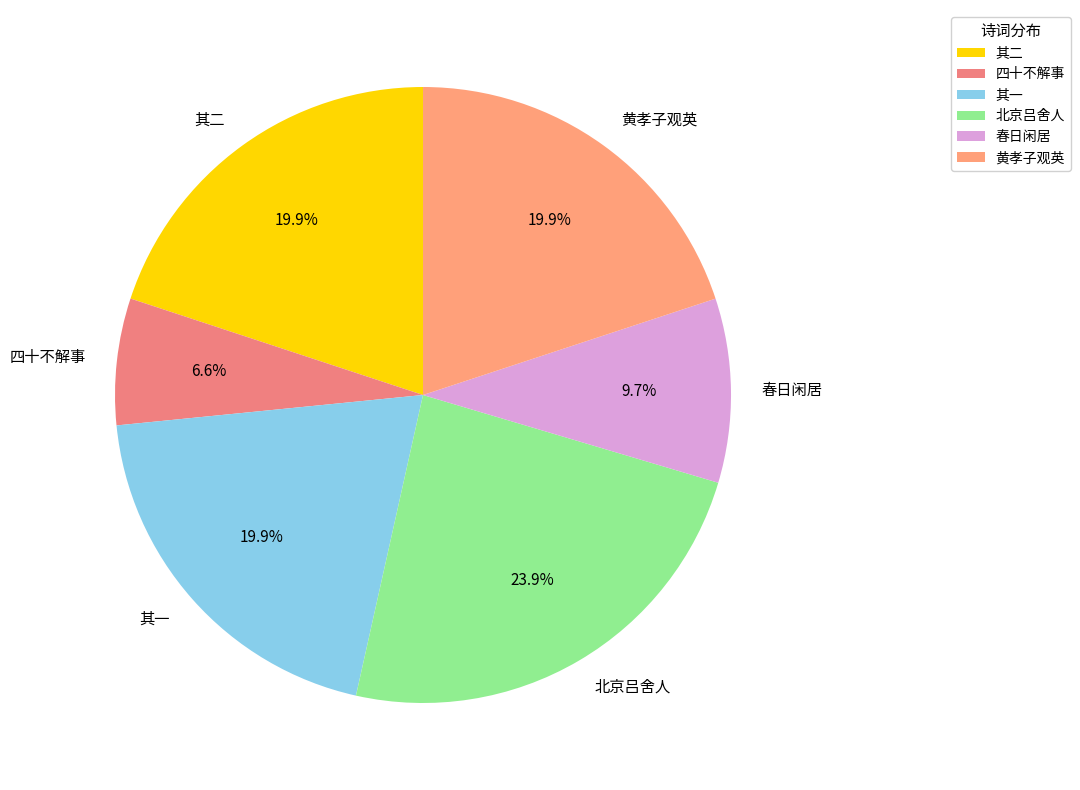

Count the number of slices in the pie.

6